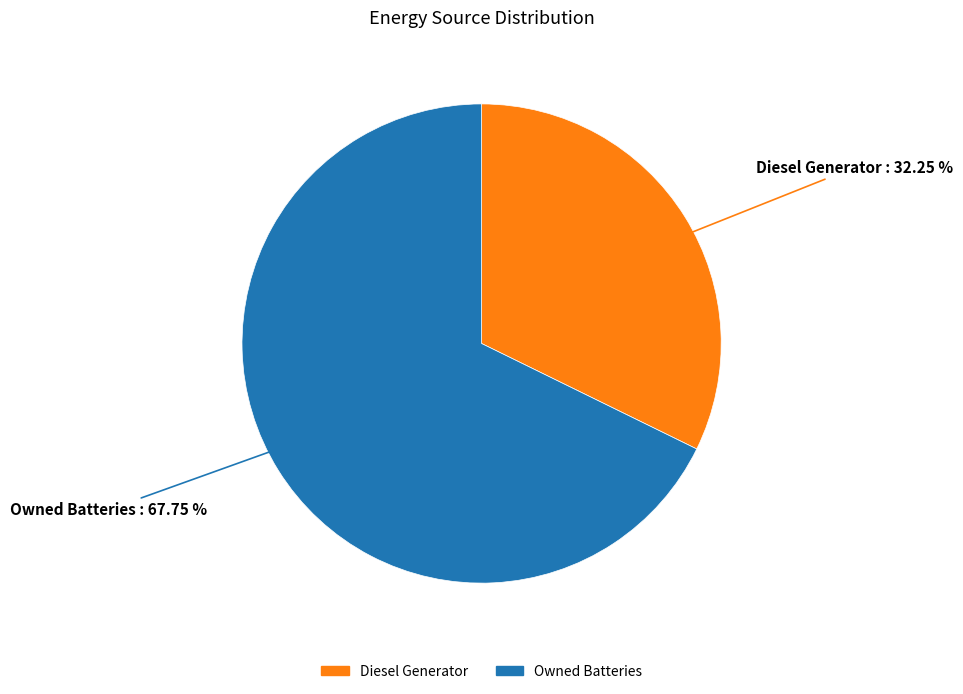

Does any single category account for the majority?

Yes